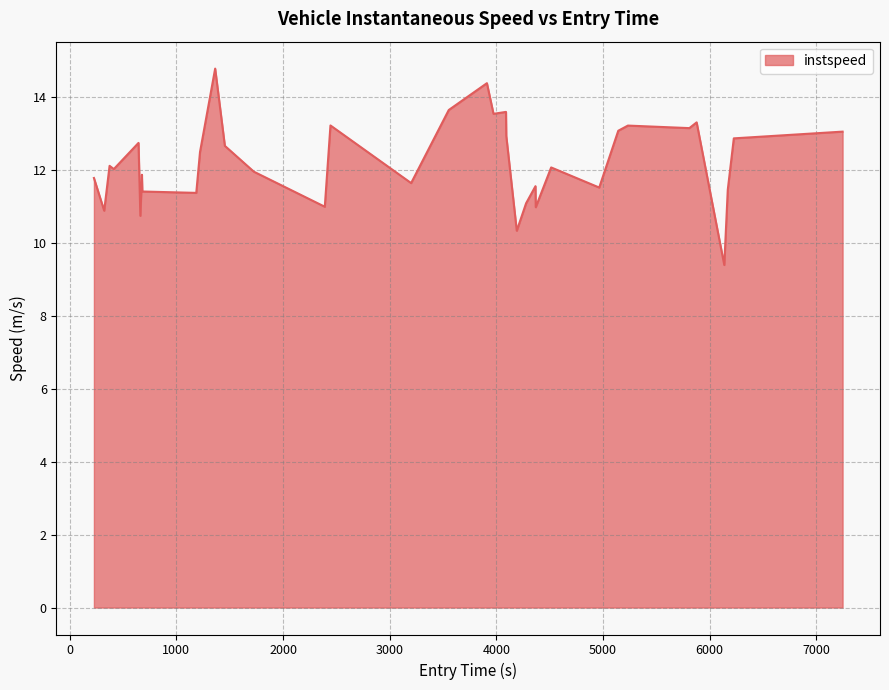

What is the difference between the maximum and minimum values?

5.4